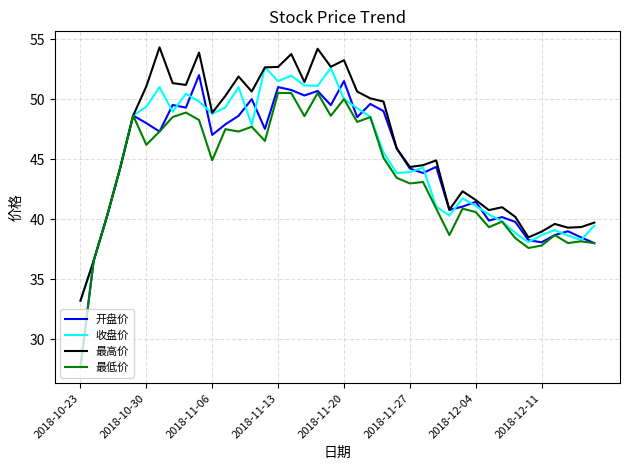

Which series has the largest total across all categories?

最高价